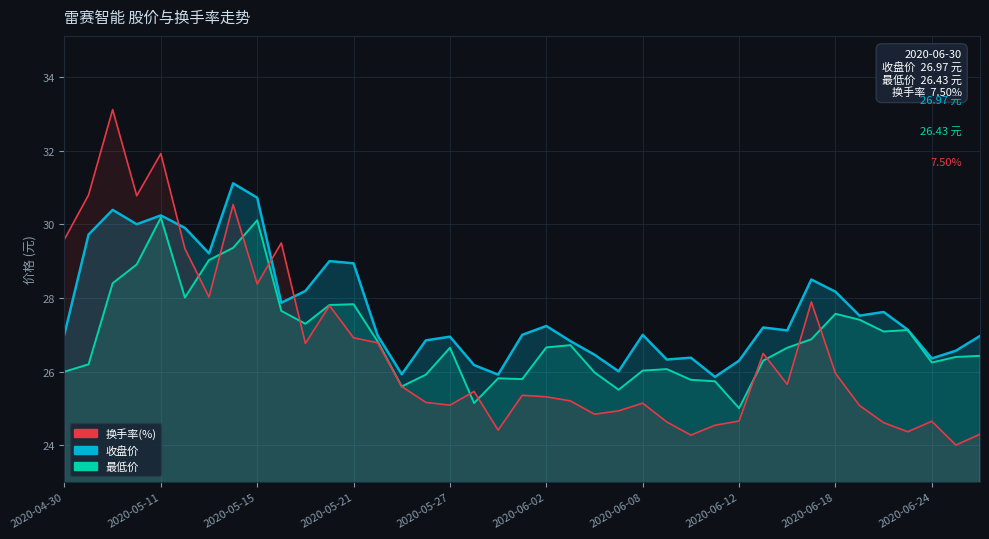

How many values in the 收盘价 series exceed 27?

21